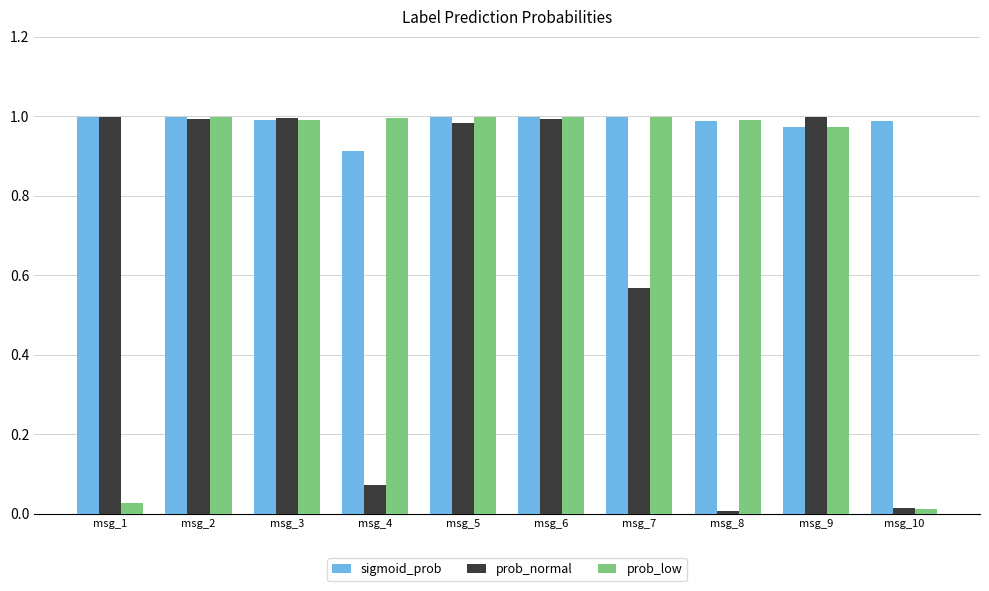

What is the total value across all series at msg_2?

3.0